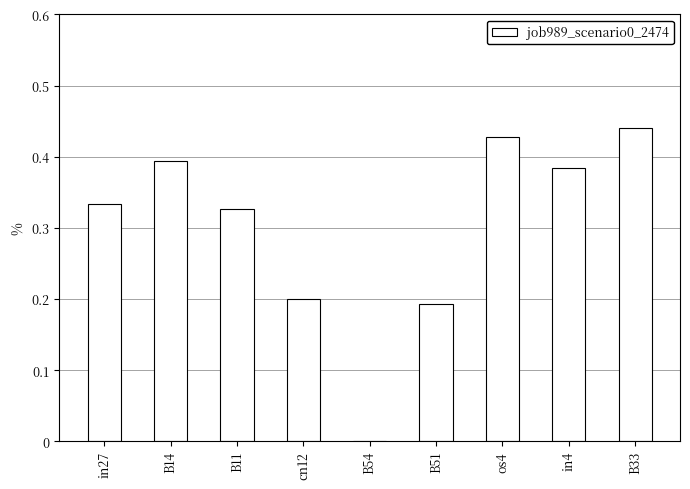

Which category has the highest value across all series?

B33